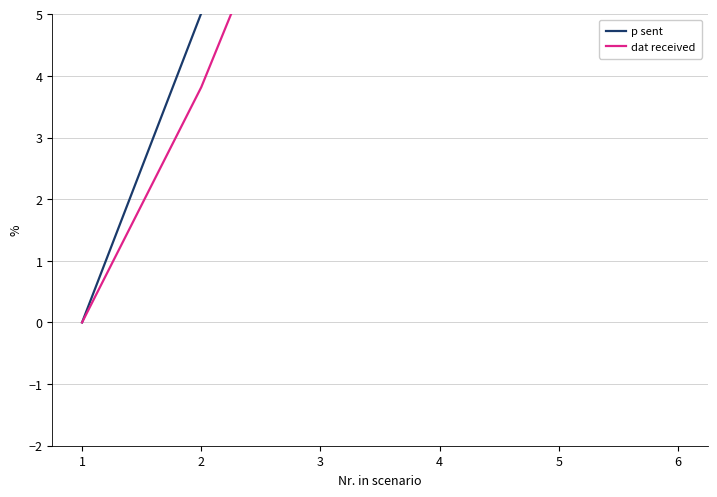

At how many categories does at least one series exceed 2?

5